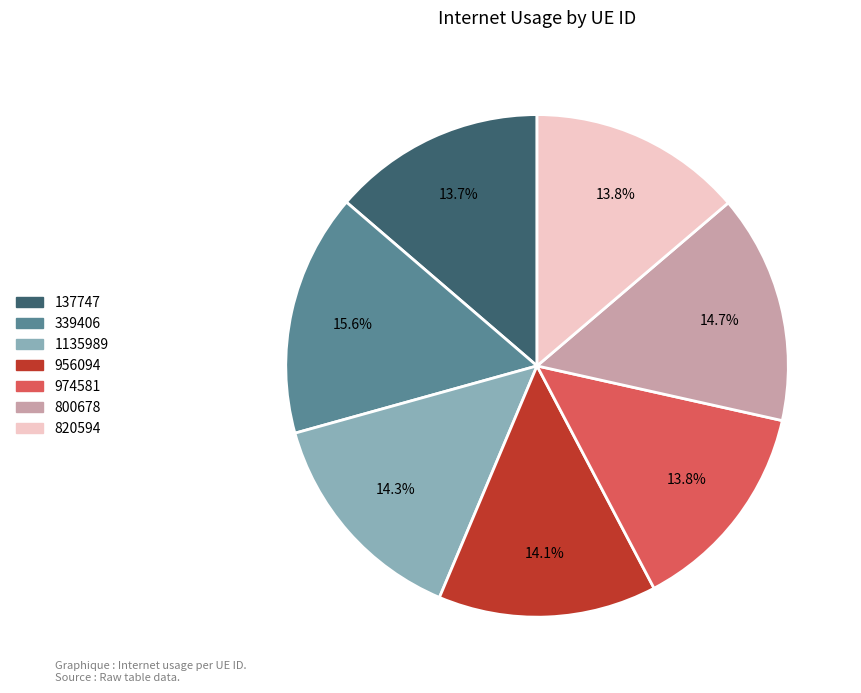

What portion of the pie excludes 1135989?

85.7%